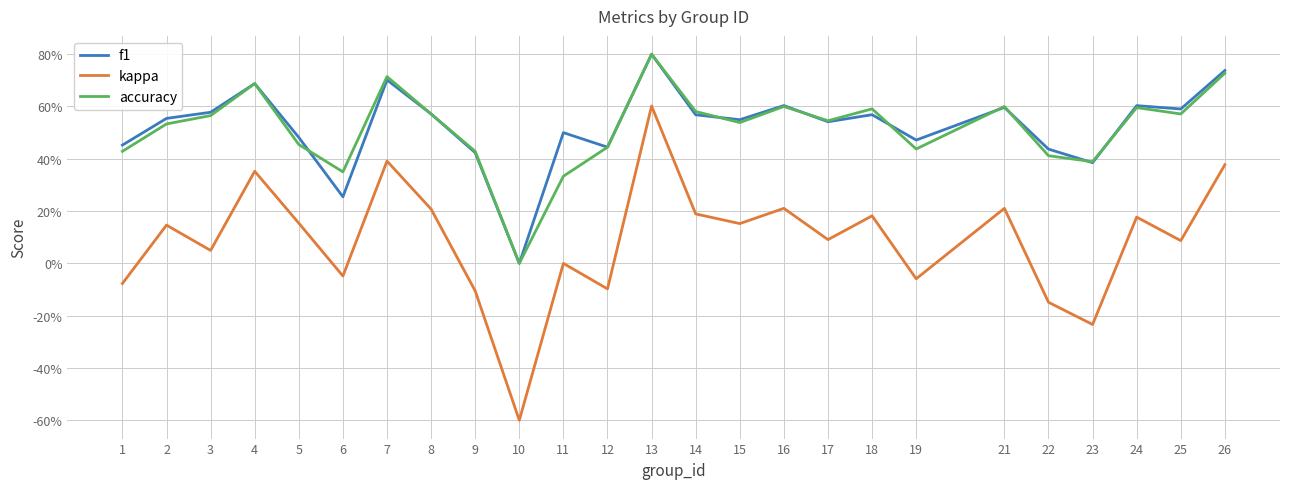

What are all the series names shown in the legend?

f1, kappa, accuracy